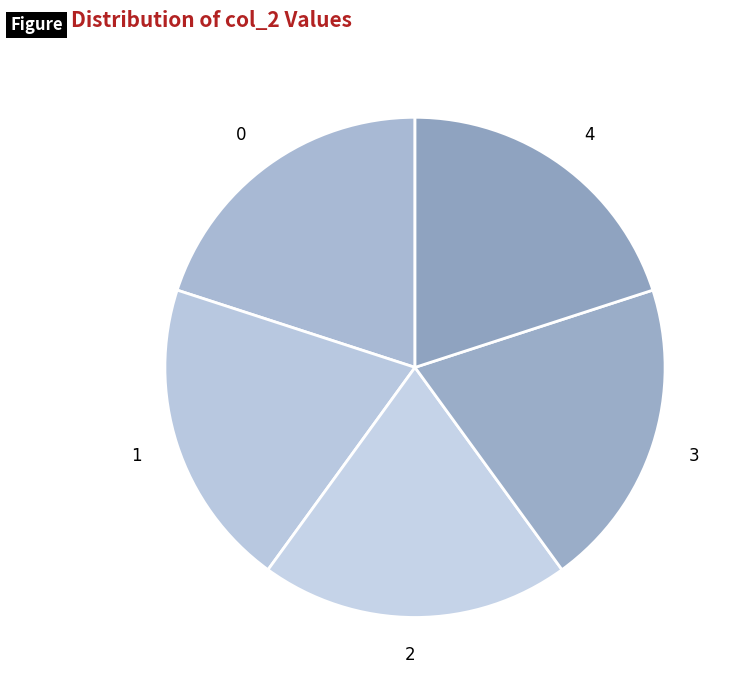

Do 1 and 0 together represent more than half of the pie?

No